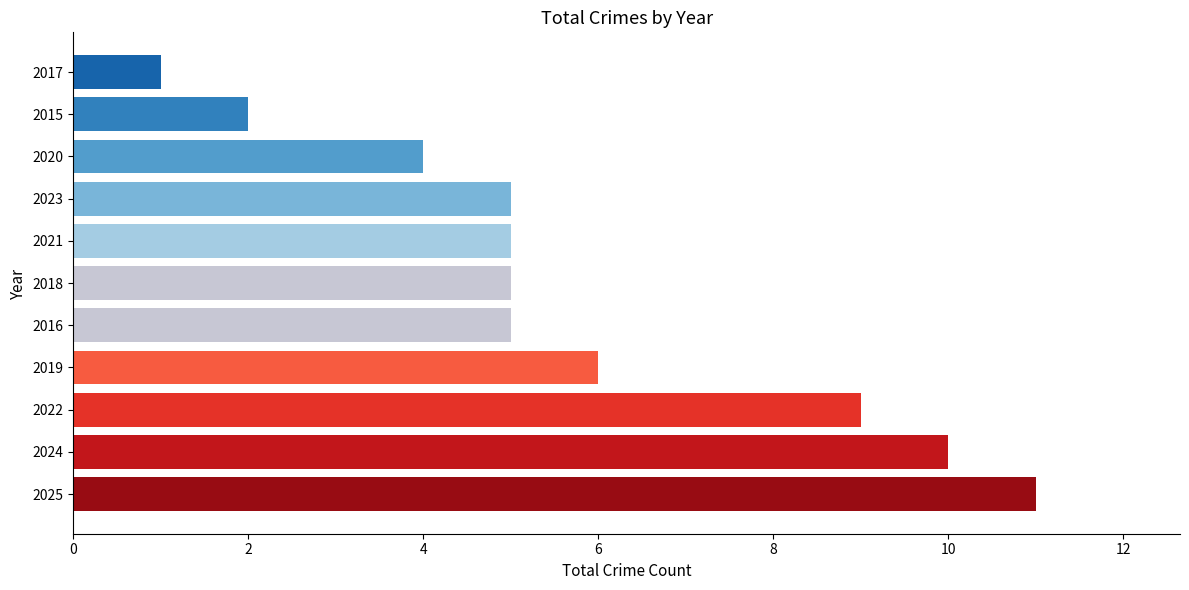

Are the bars grouped side by side (vs. stacked)?

No